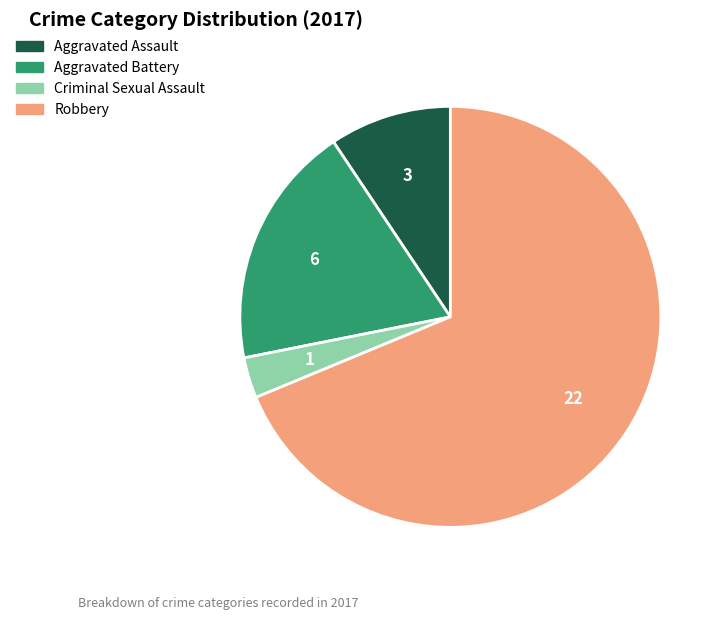

Which has a higher value, Robbery or Criminal Sexual Assault?

Robbery